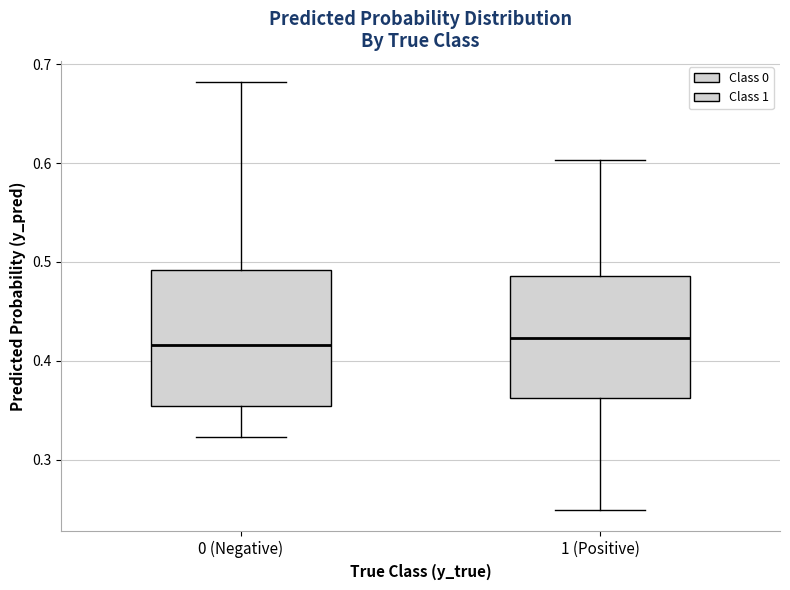

Reading left to right, transcribe this box plot: for each box, give where its median line is, the range the box spans, and where its two whiskers end, as read against the y-axis. The values are not printed on the chart, so give them approximately, as read against the axis.

0 (Negative): median 0.42, box 0.35 to 0.49, whiskers 0.32 to 0.68
1 (Positive): median 0.42, box 0.36 to 0.49, whiskers 0.25 to 0.60